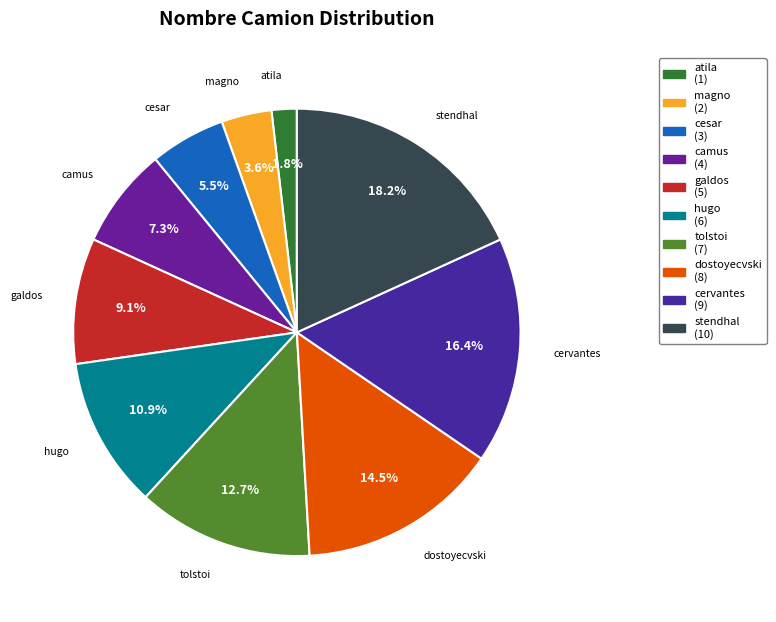

To the nearest percent, what is the average slice percentage?

10%